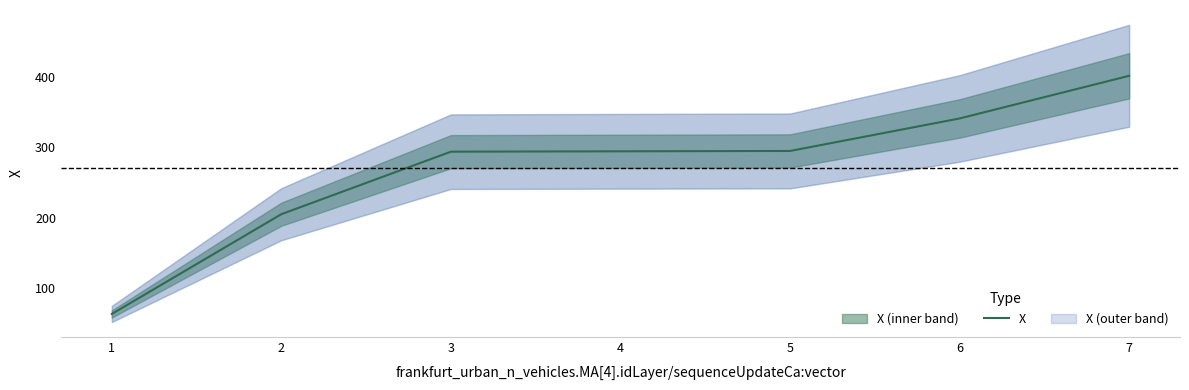

Is this an area chart (filled region under the line)?

No